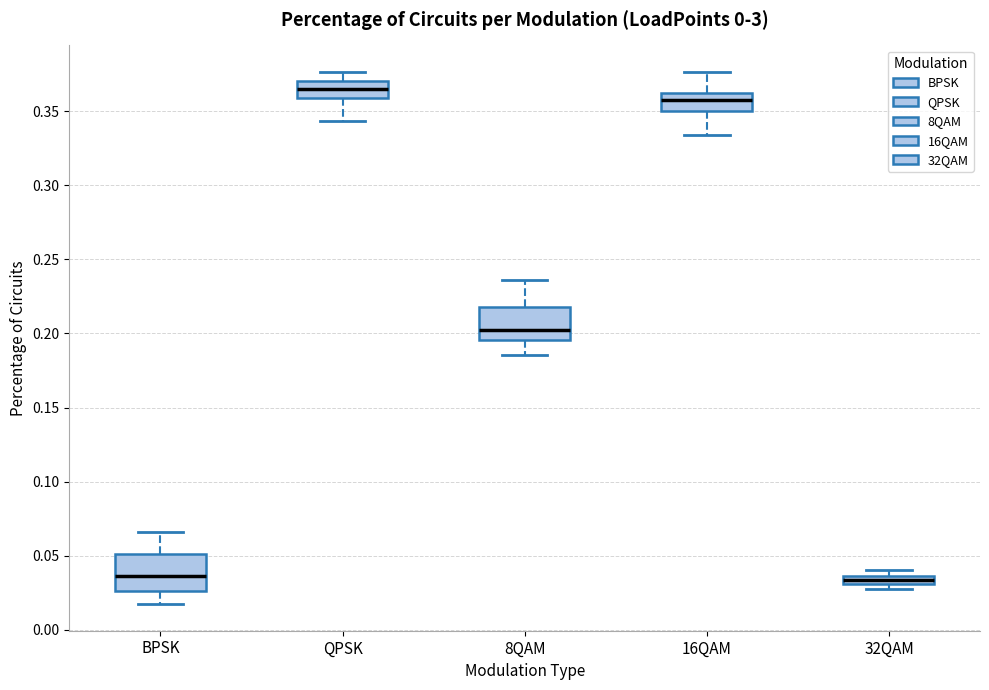

Where is the upper edge of the box for 16QAM on the y-axis? The values are not printed on the chart, so give them approximately, as read against the axis.

0.360